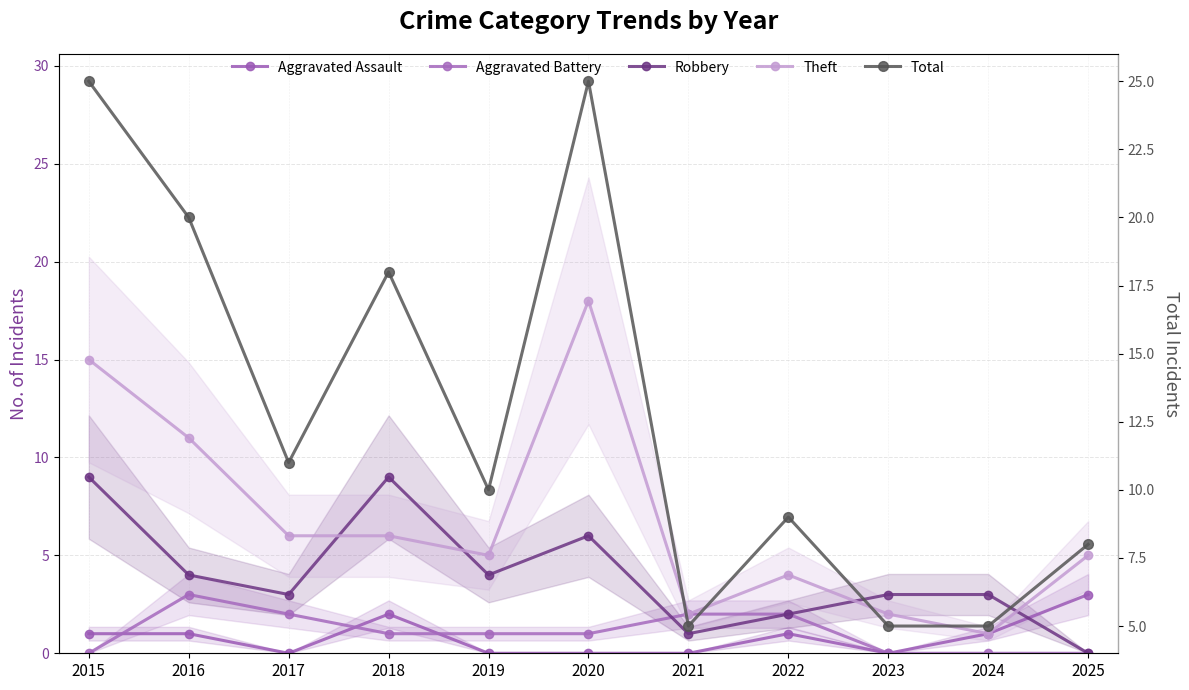

List the labels in order of Aggravated Battery value, largest first.

2016, 2017, 2021, 2022, 2018, 2019, 2020, 2015, 2023, 2024, 2025